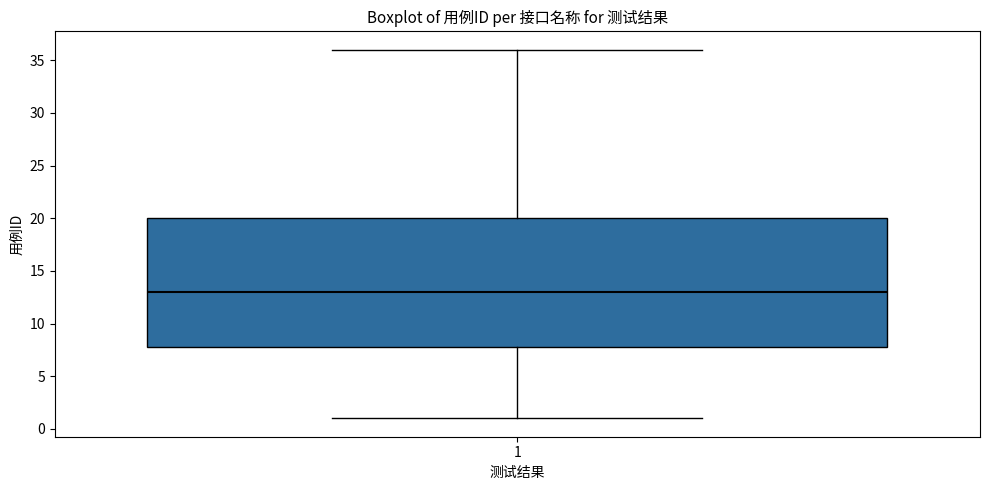

Read this box plot against the y-axis: the position of the median line, the range covered by the box, and the ends of both whiskers. The values are not printed on the chart, so give them approximately, as read against the axis.

median 13, box 8 to 20, whiskers 1 to 36